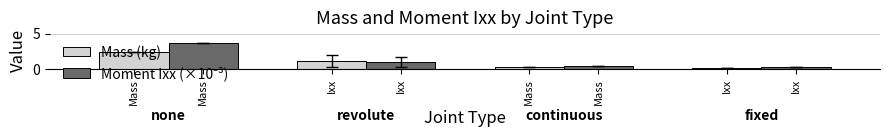

How many data points in Mass (kg) are above 1?

2